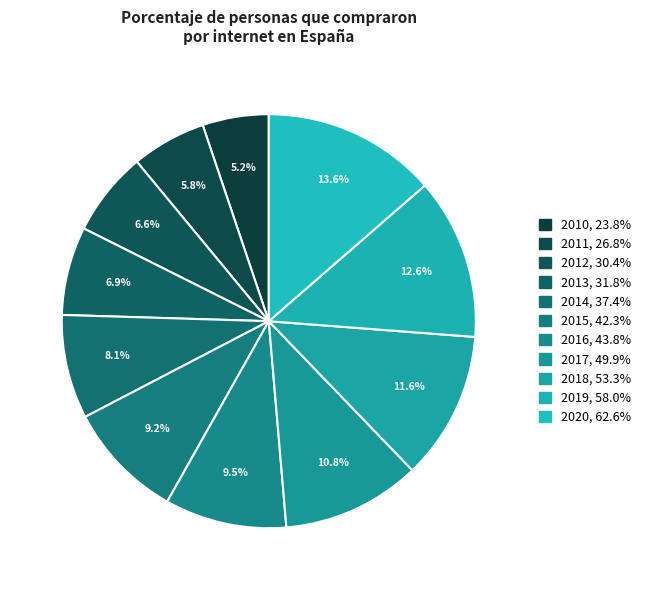

How many slices are in this pie chart?

11